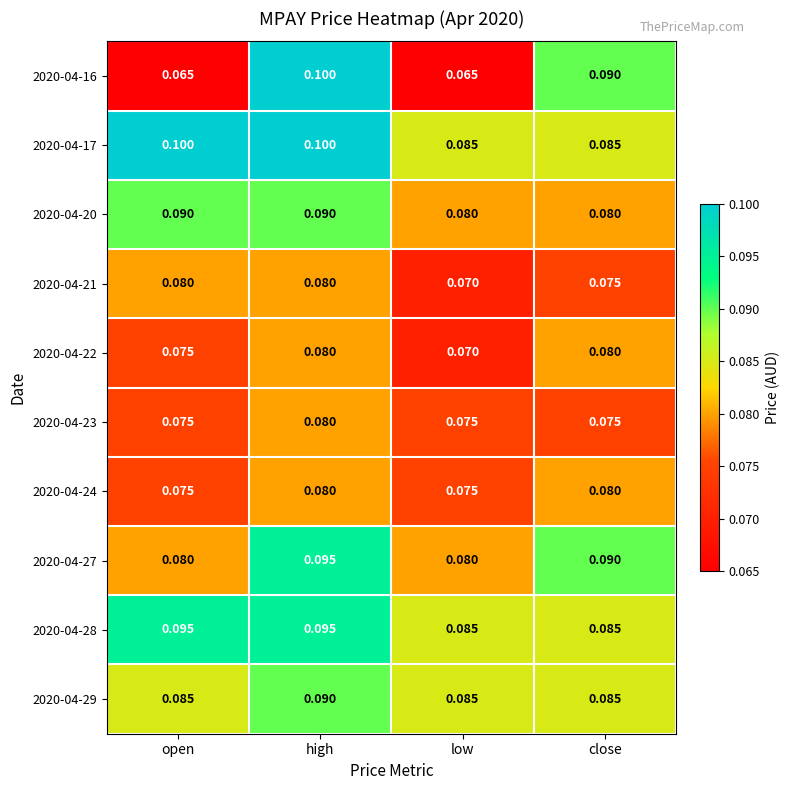

At how many categories does at least one series exceed 0?

4